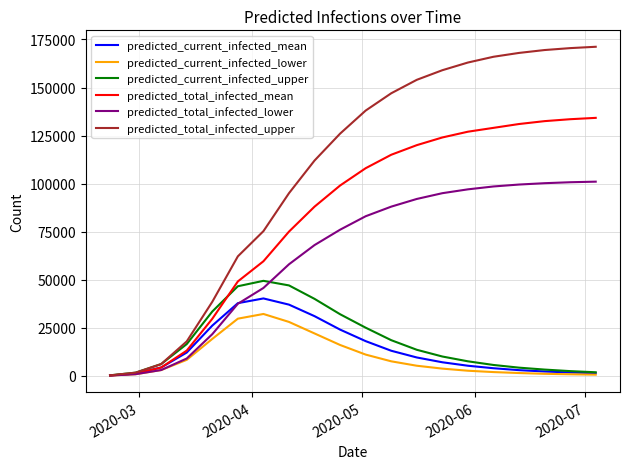

Which series has the largest range (max minus min)?

predicted_total_infected_upper